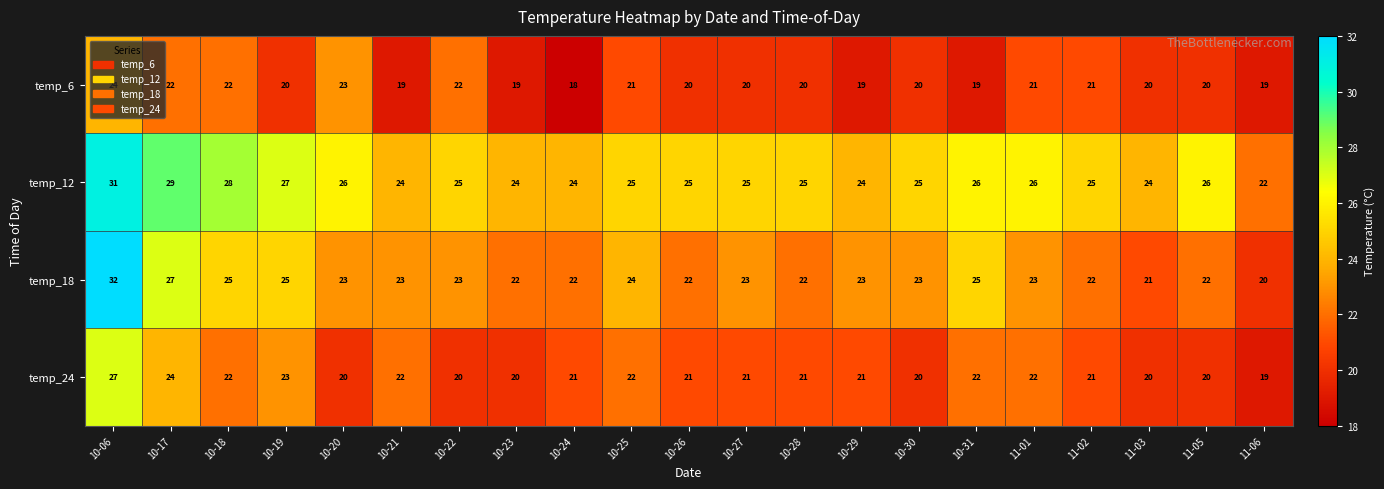

Rank the series by their maximum value, from highest to lowest.

temp_18, temp_12, temp_24, temp_6